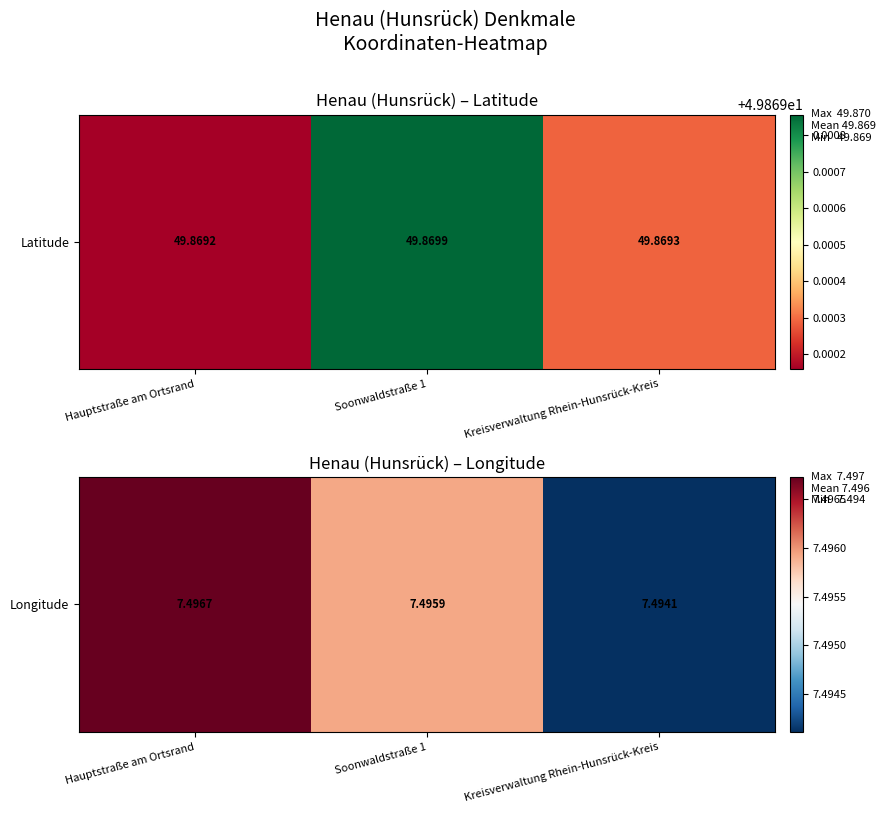

What is the ratio of the value at Soonwaldstraße 1 to the value at Hauptstraße am Ortsrand?

1.0